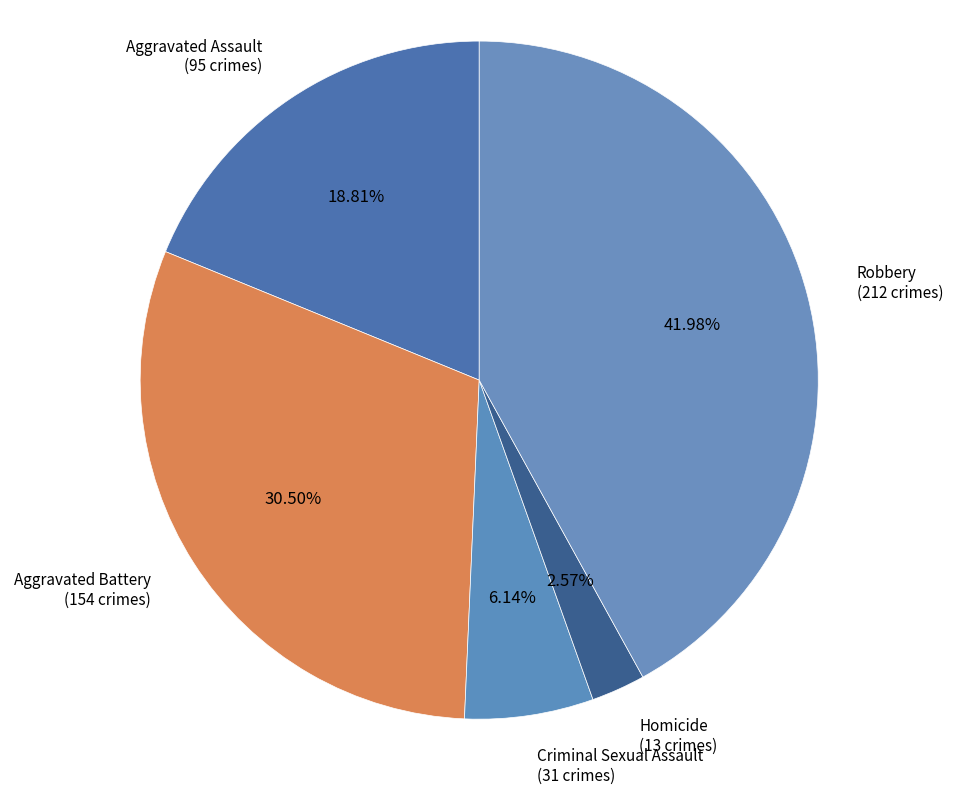

Does Homicide represent more than half of the total?

No